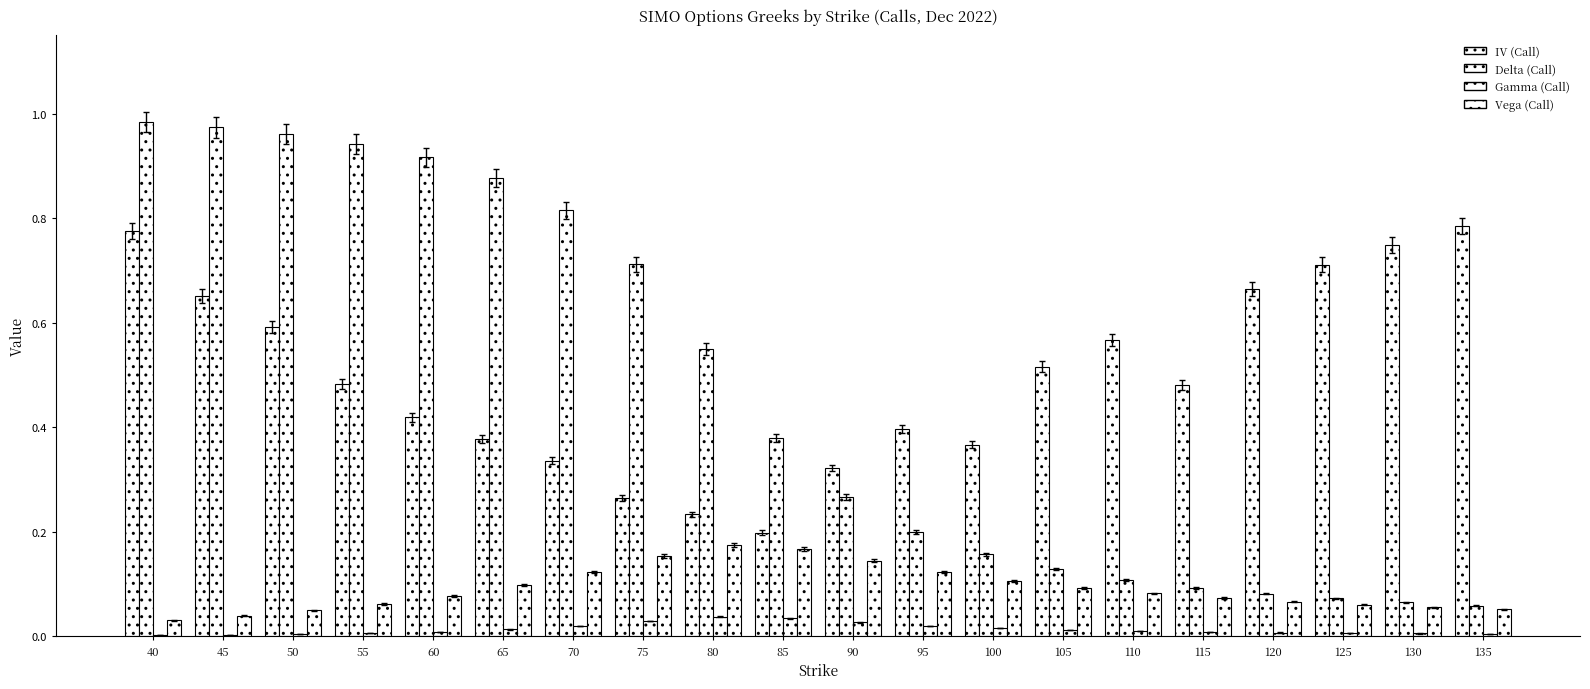

At which category is the sum across all series the highest?

40